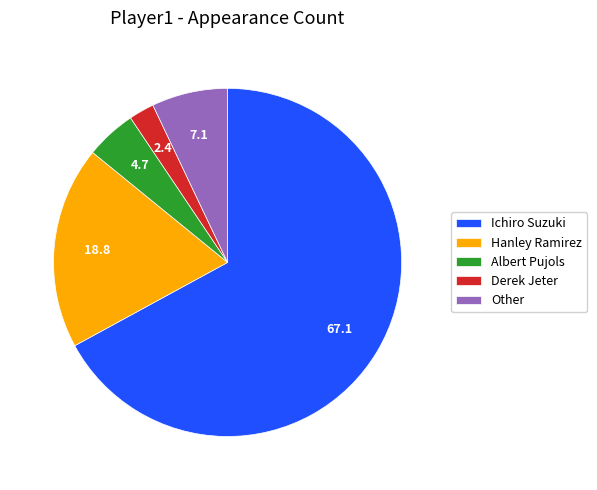

The Other slice represents 7% of the pie. True or false?

True